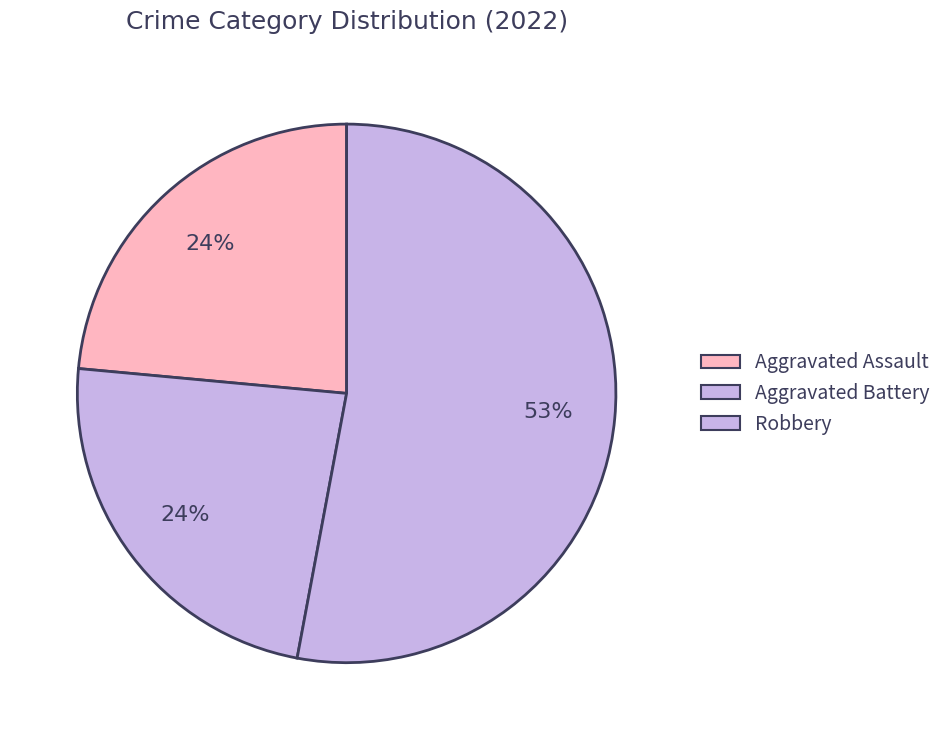

How many slices are in this pie chart?

3